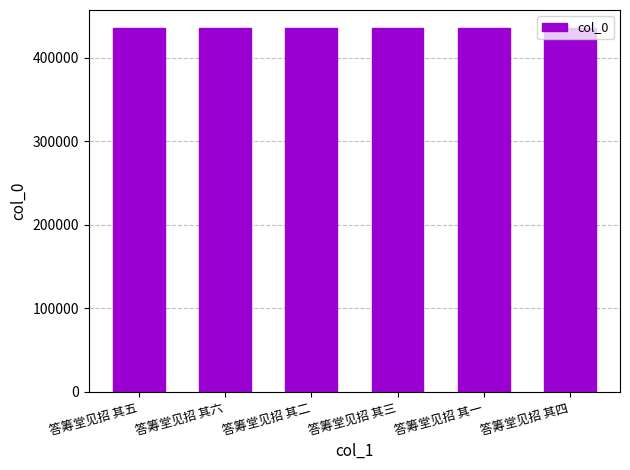

What is the difference between the maximum and second lowest values?

4